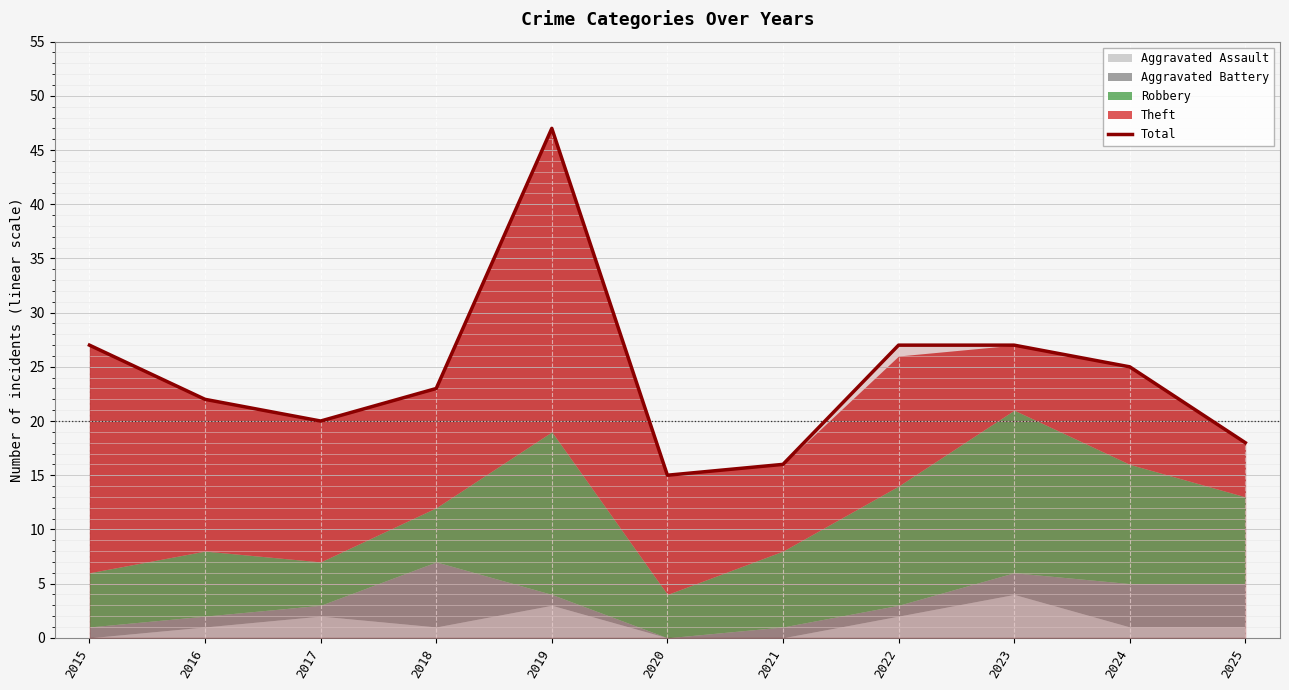

At which category does the data reach its first local valley?

2017